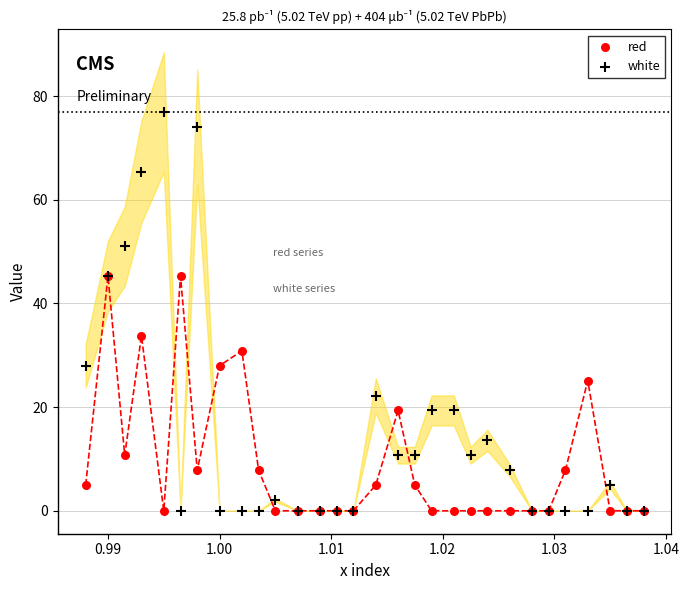

Across all series, what Y value is closest to 38?

33.7